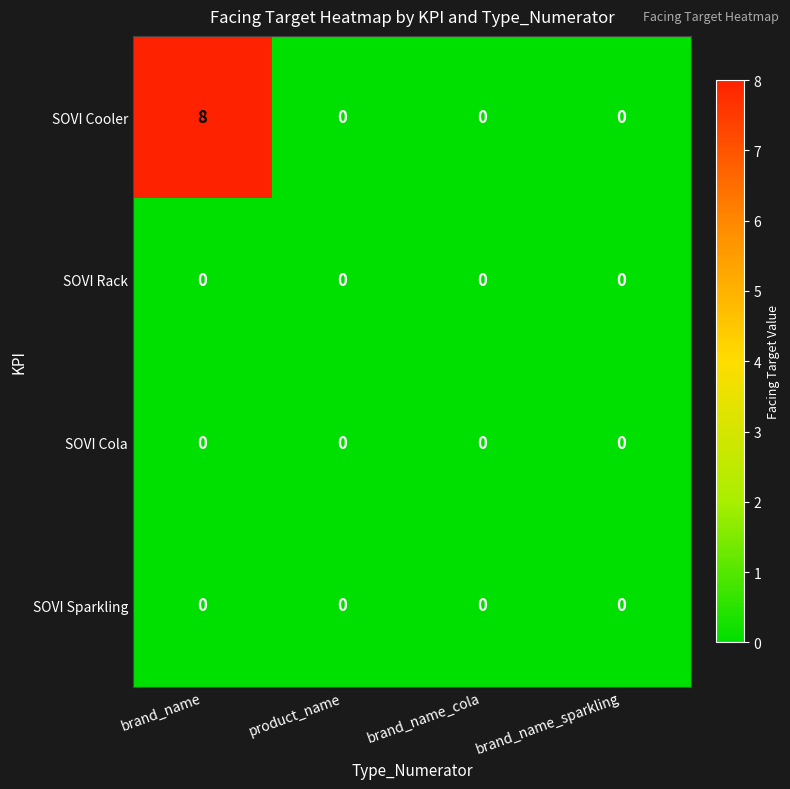

Reading left to right, list all the values displayed in this chart.

SOVI Cooler: 8	0	0	0
SOVI Rack: 0	0	0	0
SOVI Cola: 0	0	0	0
SOVI Sparkling: 0	0	0	0